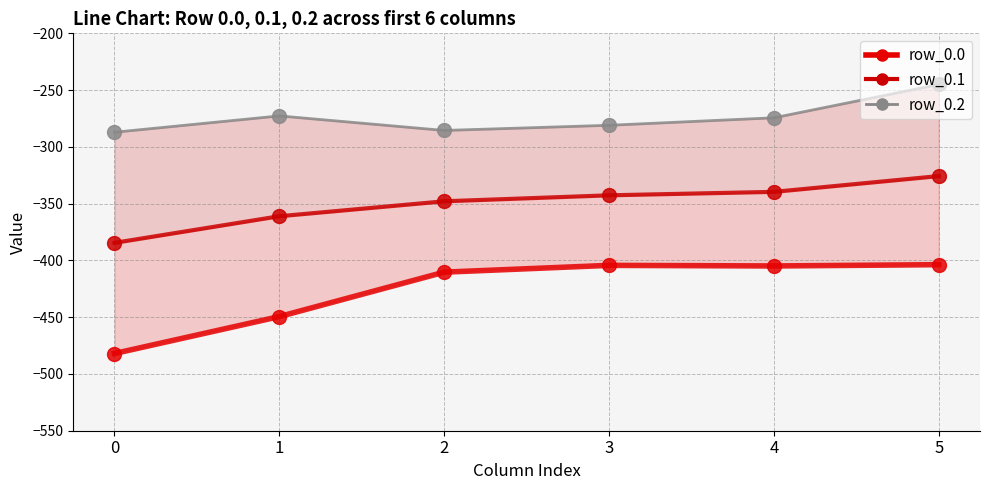

What is the difference between the row_0.0 values at 1 and 4?

44.6